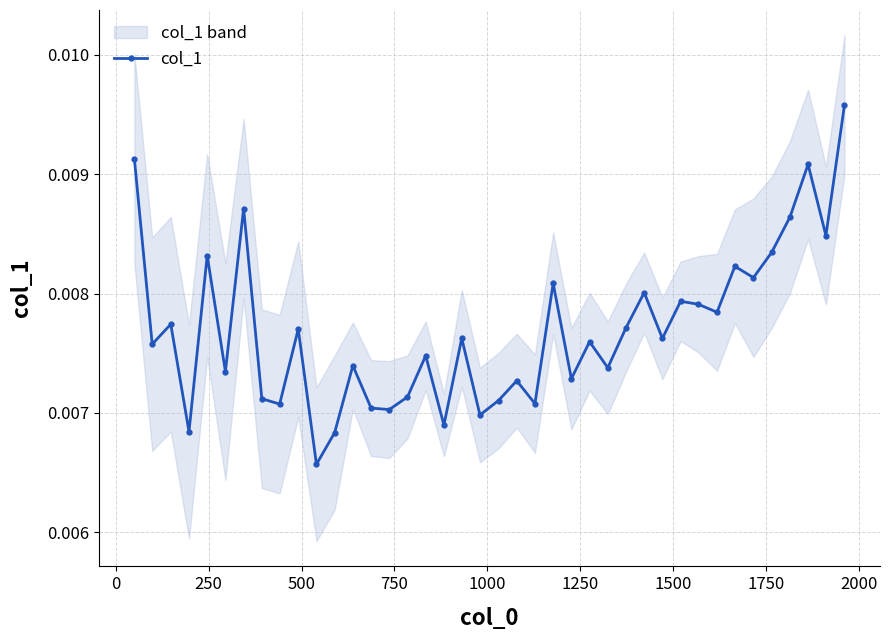

True or false: col_1 has more than 0 points higher than both neighbors.

True